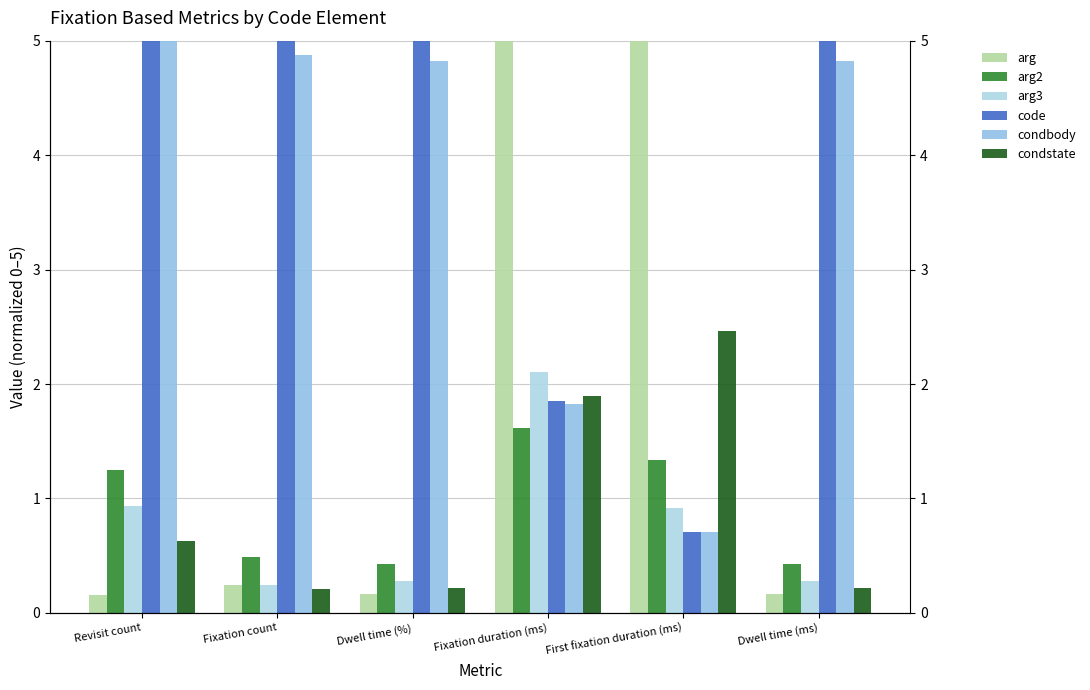

Reading left to right, what are all the values shown in this chart?

arg: Revisit count=0.2	Fixation count=0.2	Dwell time (%)=0.2	Fixation duration (ms)=5.0	First fixation duration (ms)=5.0	Dwell time (ms)=0.2
arg2: Revisit count=1.2	Fixation count=0.5	Dwell time (%)=0.4	Fixation duration (ms)=1.6	First fixation duration (ms)=1.3	Dwell time (ms)=0.4
arg3: Revisit count=0.9	Fixation count=0.2	Dwell time (%)=0.3	Fixation duration (ms)=2.1	First fixation duration (ms)=0.9	Dwell time (ms)=0.3
code: Revisit count=5.0	Fixation count=5.0	Dwell time (%)=5.0	Fixation duration (ms)=1.9	First fixation duration (ms)=0.7	Dwell time (ms)=5.0
condbody: Revisit count=5.0	Fixation count=4.9	Dwell time (%)=4.8	Fixation duration (ms)=1.8	First fixation duration (ms)=0.7	Dwell time (ms)=4.8
condstate: Revisit count=0.6	Fixation count=0.2	Dwell time (%)=0.2	Fixation duration (ms)=1.9	First fixation duration (ms)=2.5	Dwell time (ms)=0.2